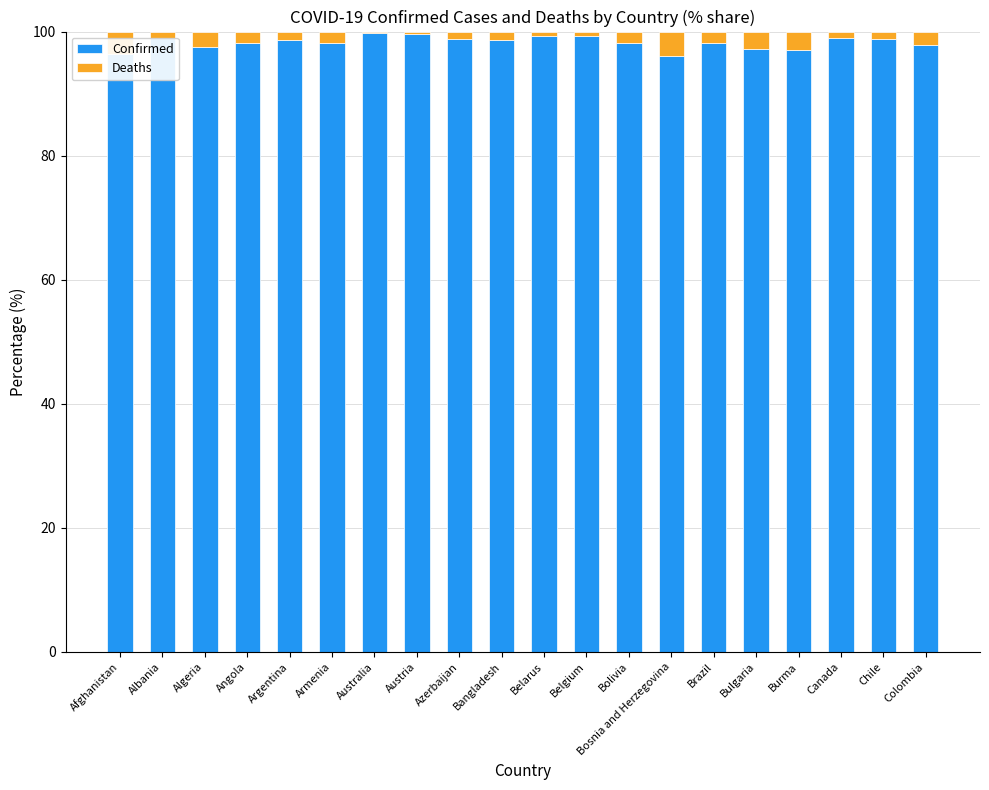

Are the bars horizontal?

No